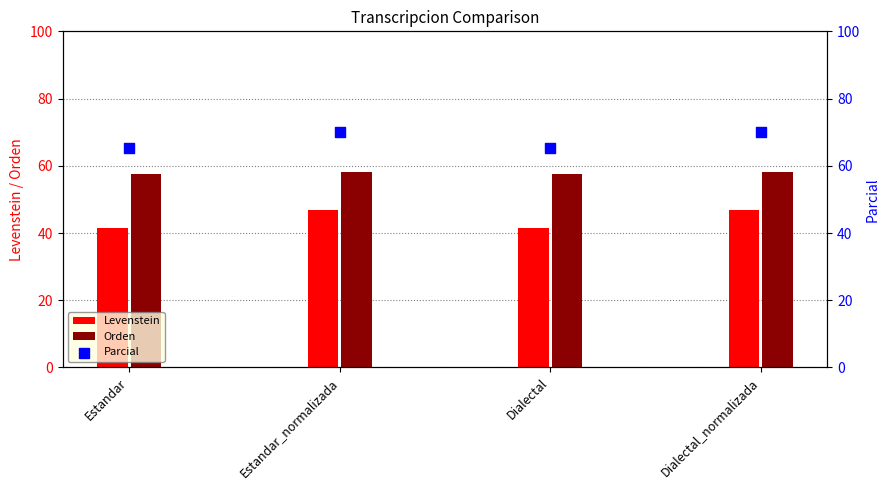

Which series has the widest spread of Y values?

Levenstein